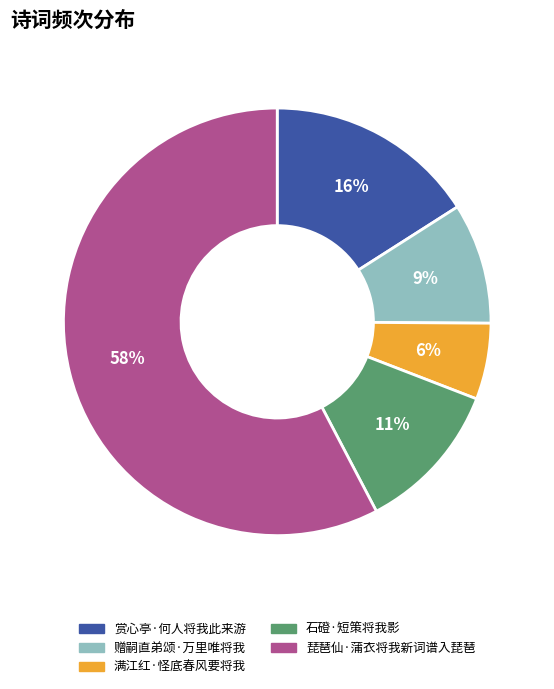

Which slice is the largest?

琵琶仙·蒲衣将我新词谱入琵琶